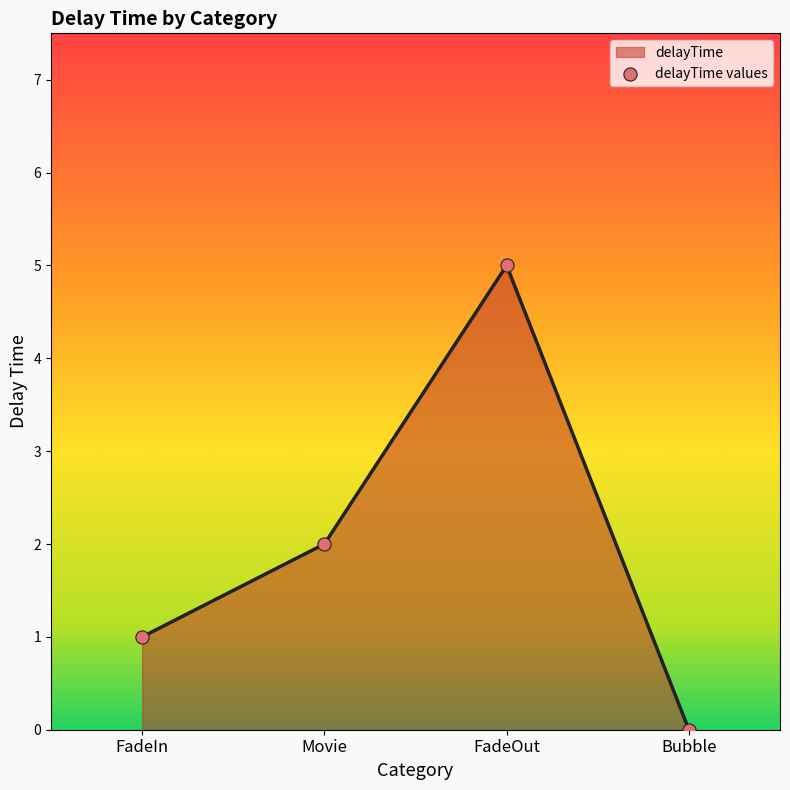

Between FadeOut and Bubble, which is larger?

FadeOut